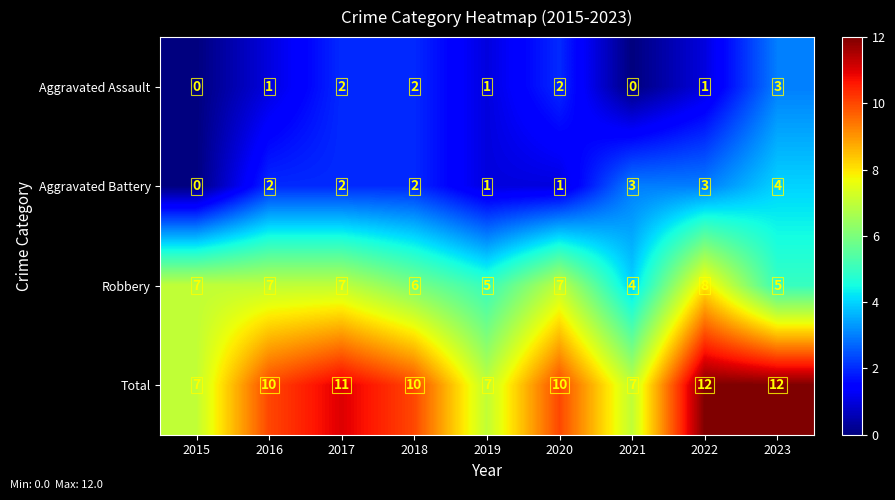

How many values in the Total series are below 10?

3